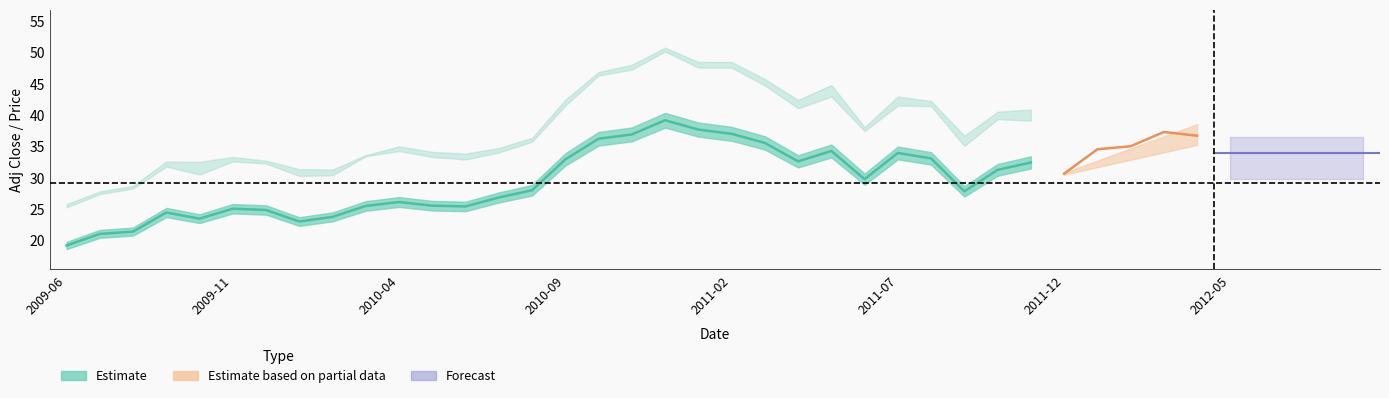

Approximately how many times larger is the value at 14 compared to 28?

0.9